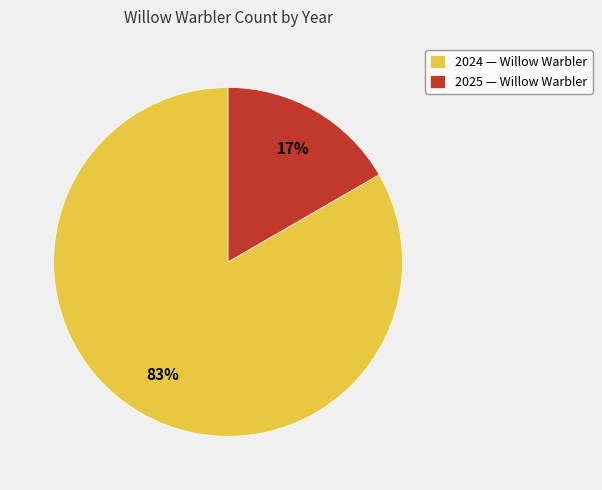

What is the majority slice?

2024